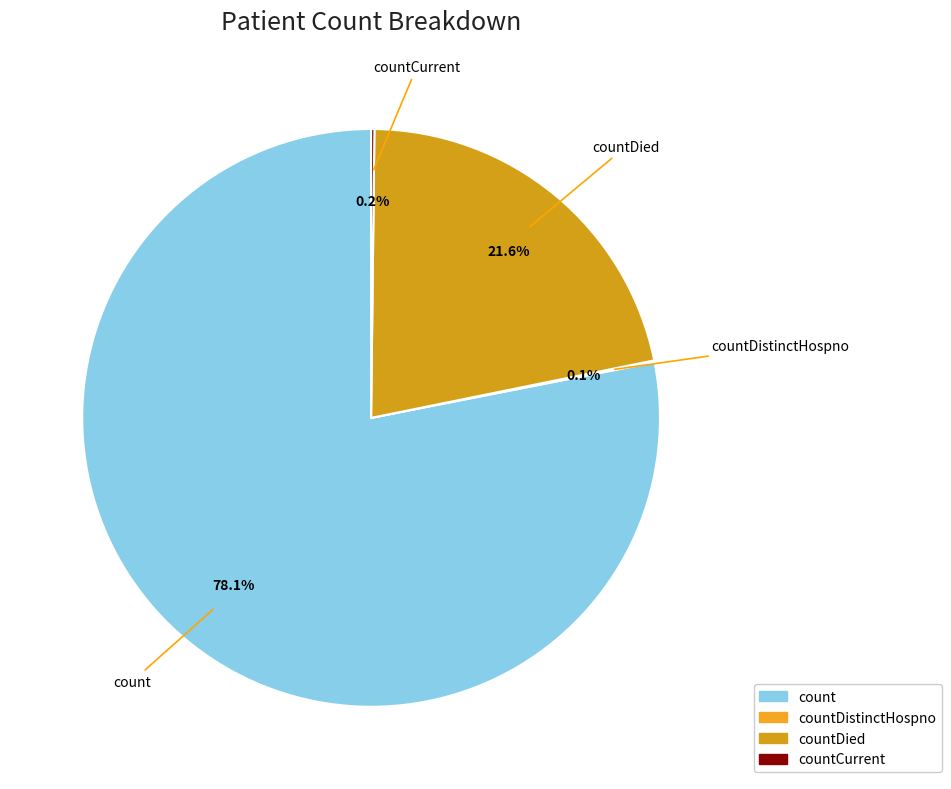

To the nearest percent, what is the difference between the largest and smallest slice percentages?

78%